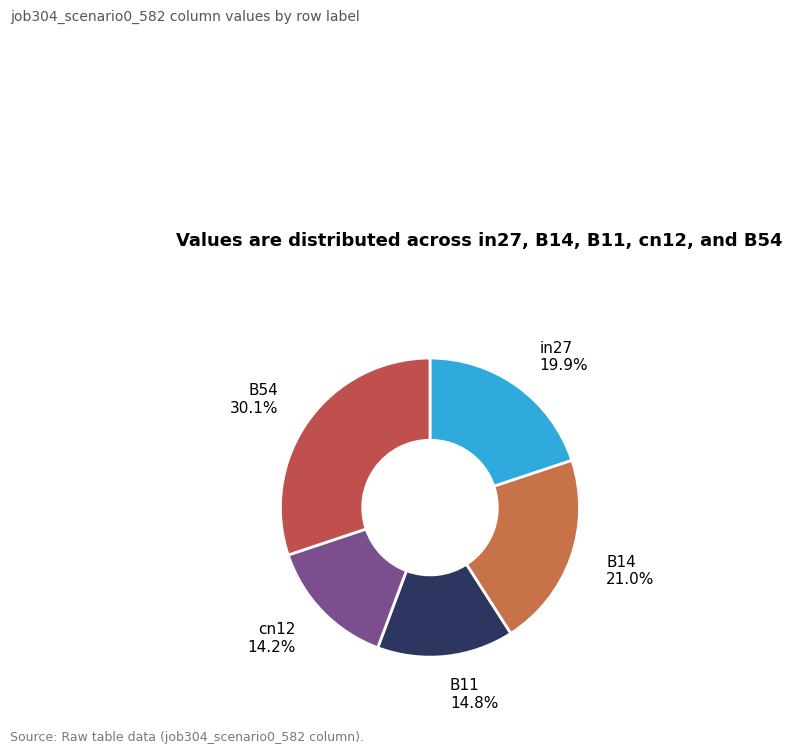

How many segments does this pie chart have?

5